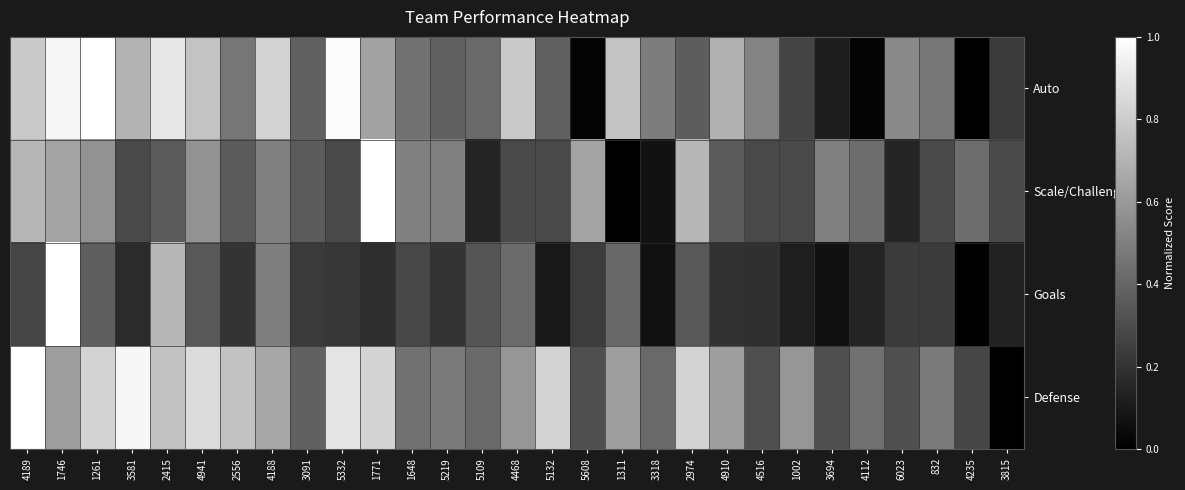

At which category does the chart reach its minimum across all series?

4235